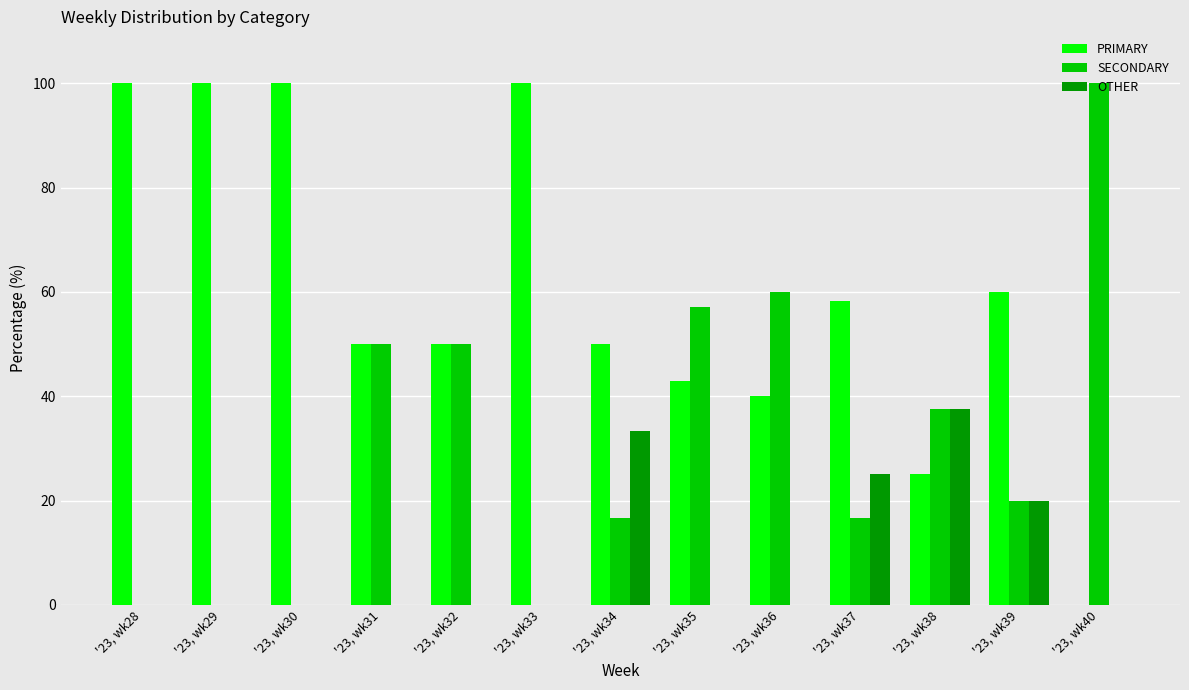

Is the value of OTHER at '23, wk34 greater than the value of PRIMARY at '23, wk35?

No